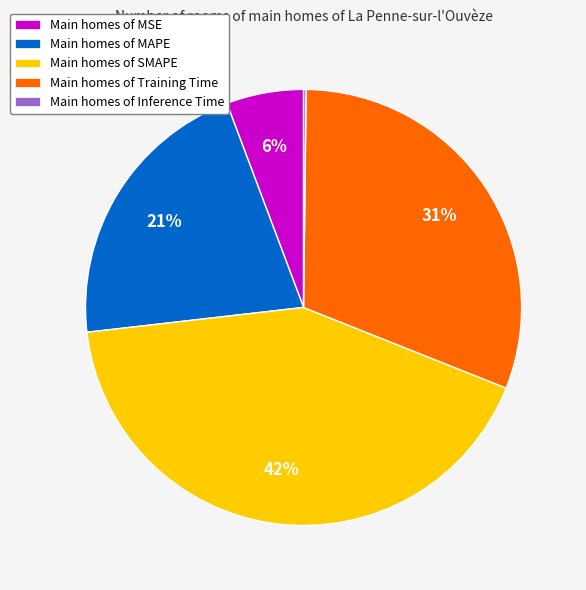

To the nearest percent, what portion does Main homes of MSE represent?

6%